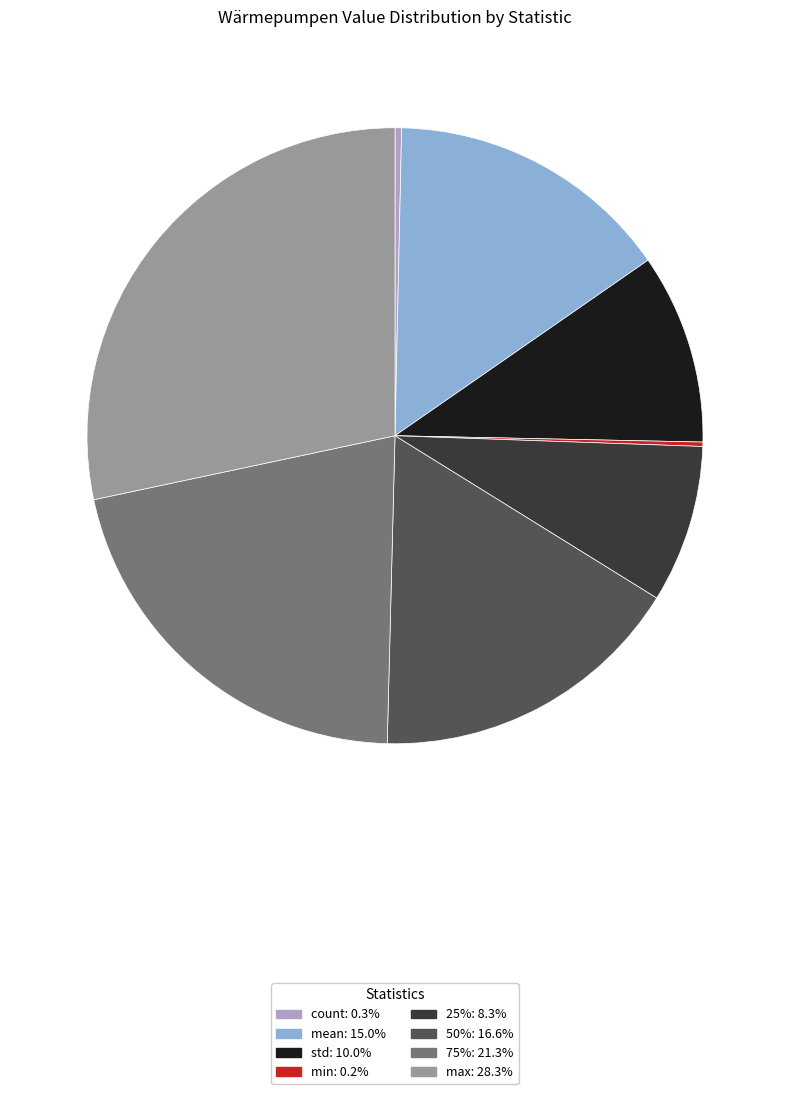

Is there any slice that represents more than half of the pie?

No